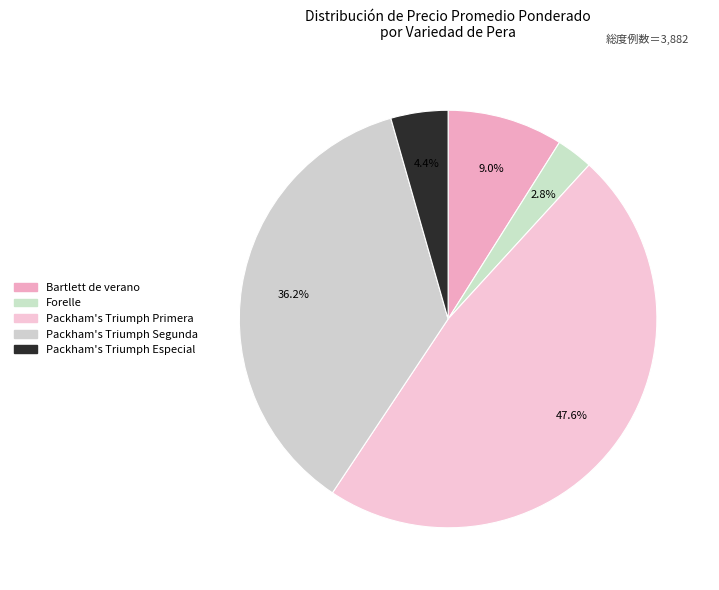

Count the number of slices in the pie.

5